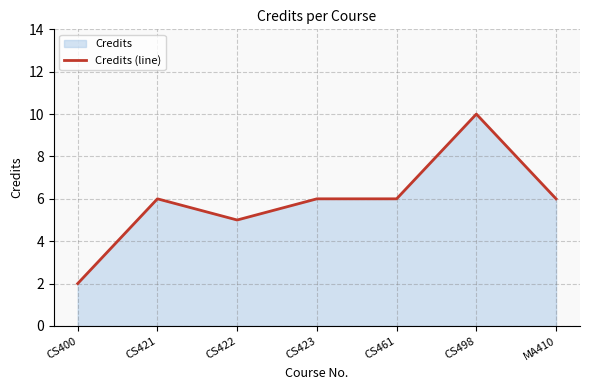

Which category has the highest value across all series?

CS498